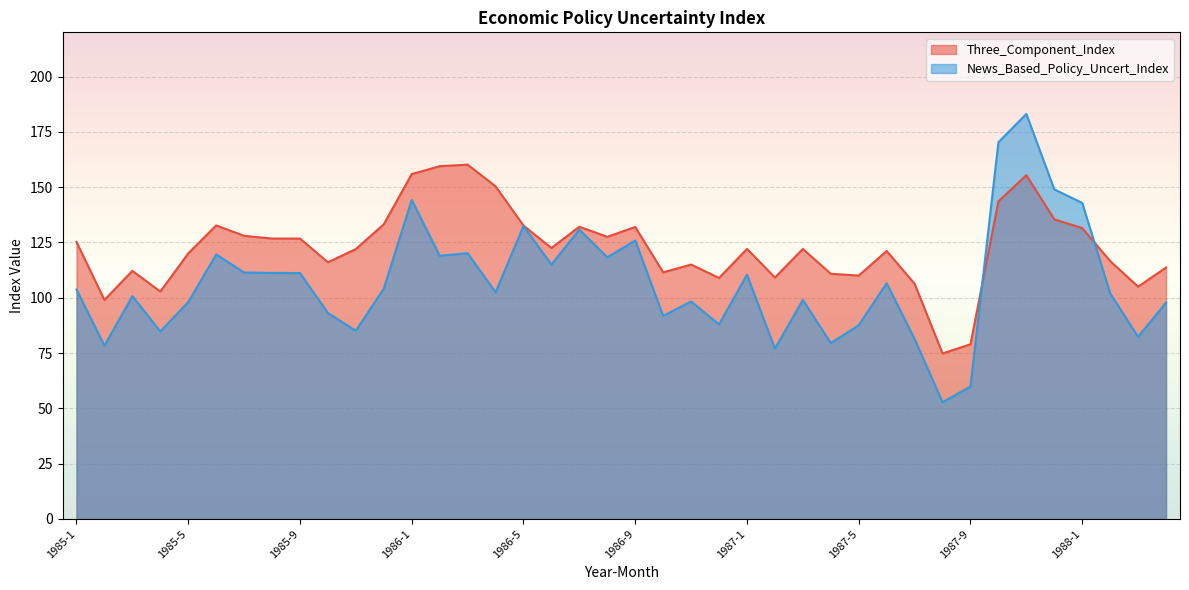

What position from the right is 1986-6?

23